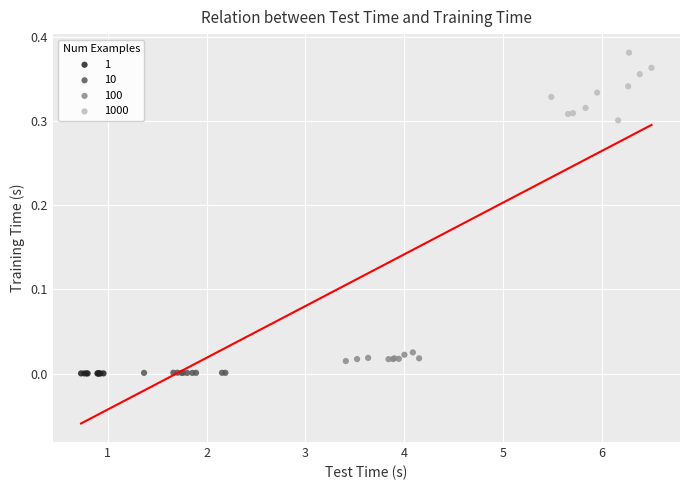

Which series has the largest Y range (max minus min)?

1000